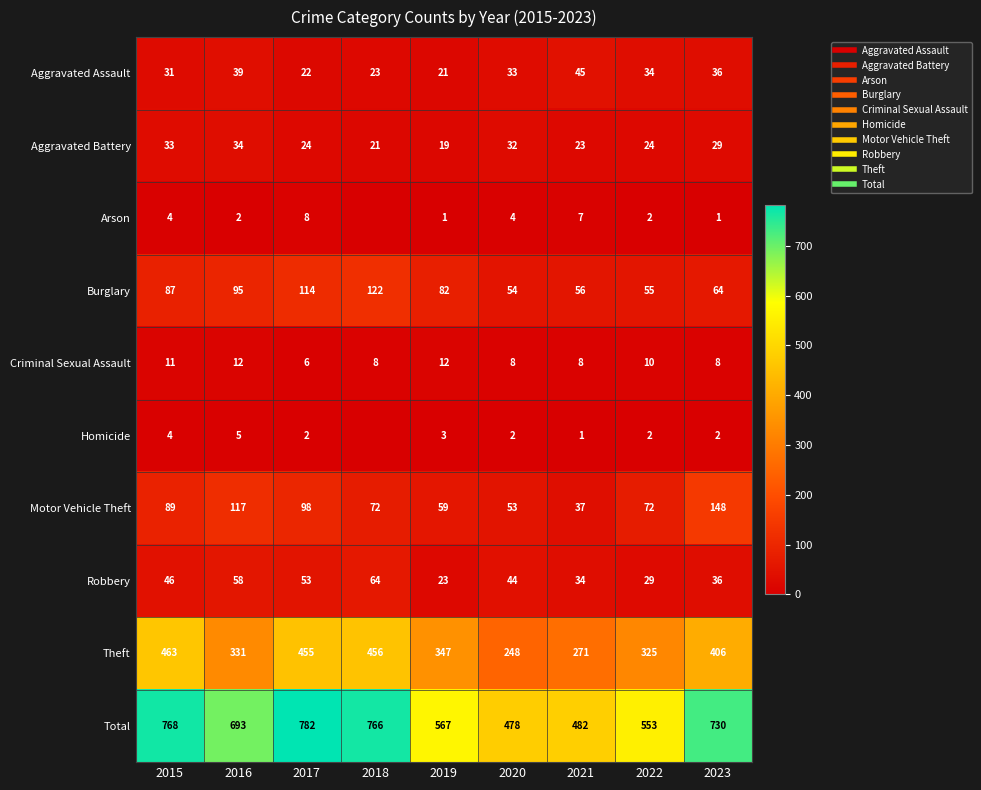

True or false: Homicide has a value of 2 at 2020.

True